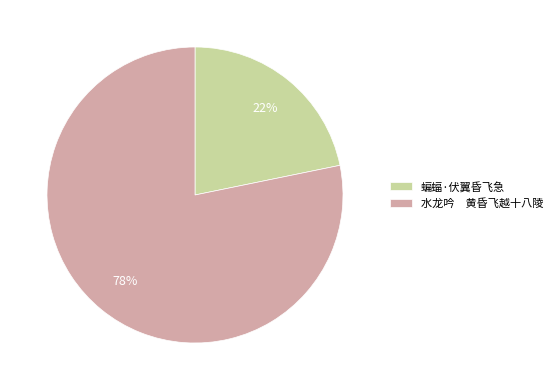

To the nearest percent, what is the combined percentage of 水龙吟 黄昏飞越十八陵 and 蝙蝠·伏翼昏飞急?

100%